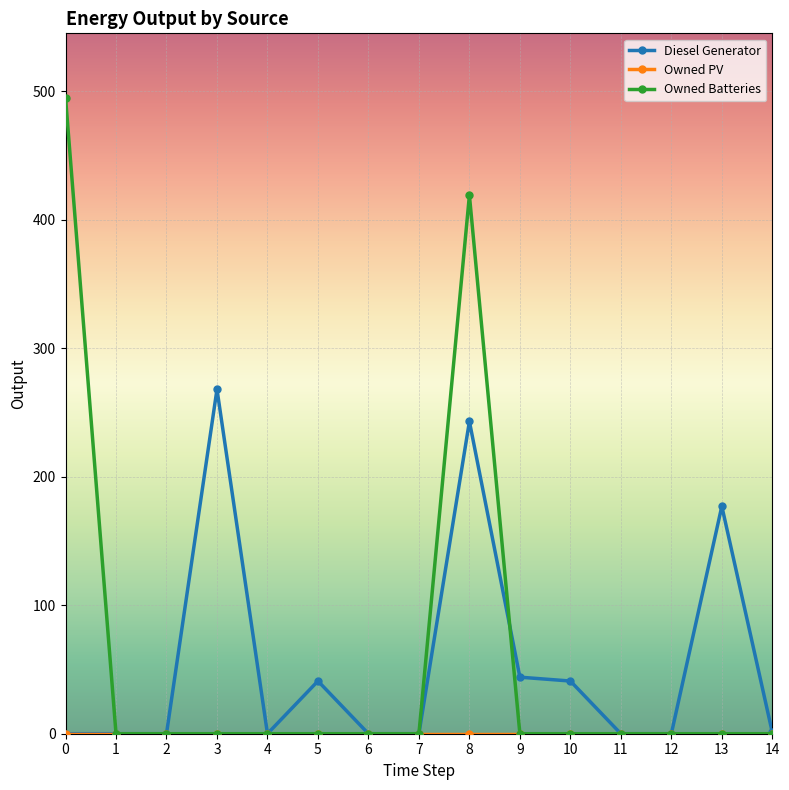

Is it true that Diesel Generator equals 0 at 0?

True